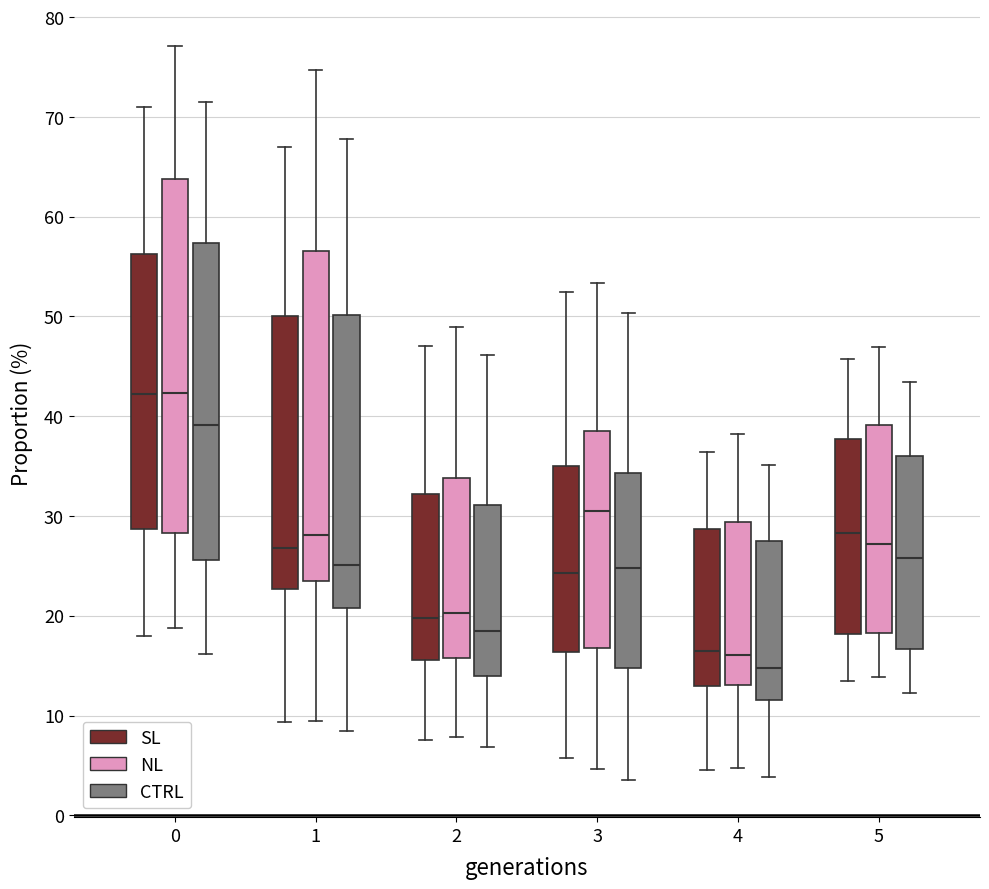

Which box is the tallest, from its lower edge to its upper edge?

0 (NL)